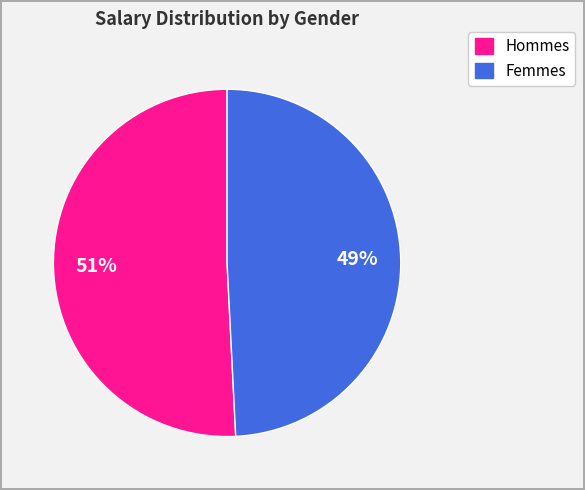

Is there any slice that represents more than half of the pie?

Yes